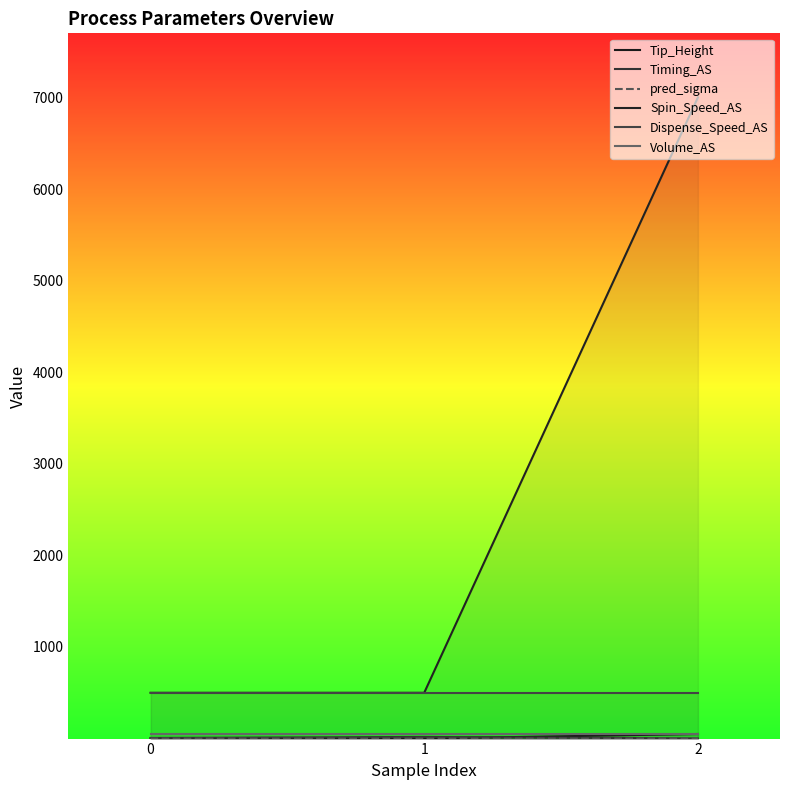

Reading right to left, extract all data points from this chart.

Tip_Height: 2=50.0	1=0.5	0=2.5
Timing_AS: 2=2.0	1=18.0	0=7.0
pred_sigma: 2=0.0	1=0.0	0=0.0
Spin_Speed_AS: 2=7000.0	1=500.0	0=500.0
Dispense_Speed_AS: 2=500.0	1=500.0	0=500.0
Volume_AS: 2=50.0	1=50.0	0=50.0